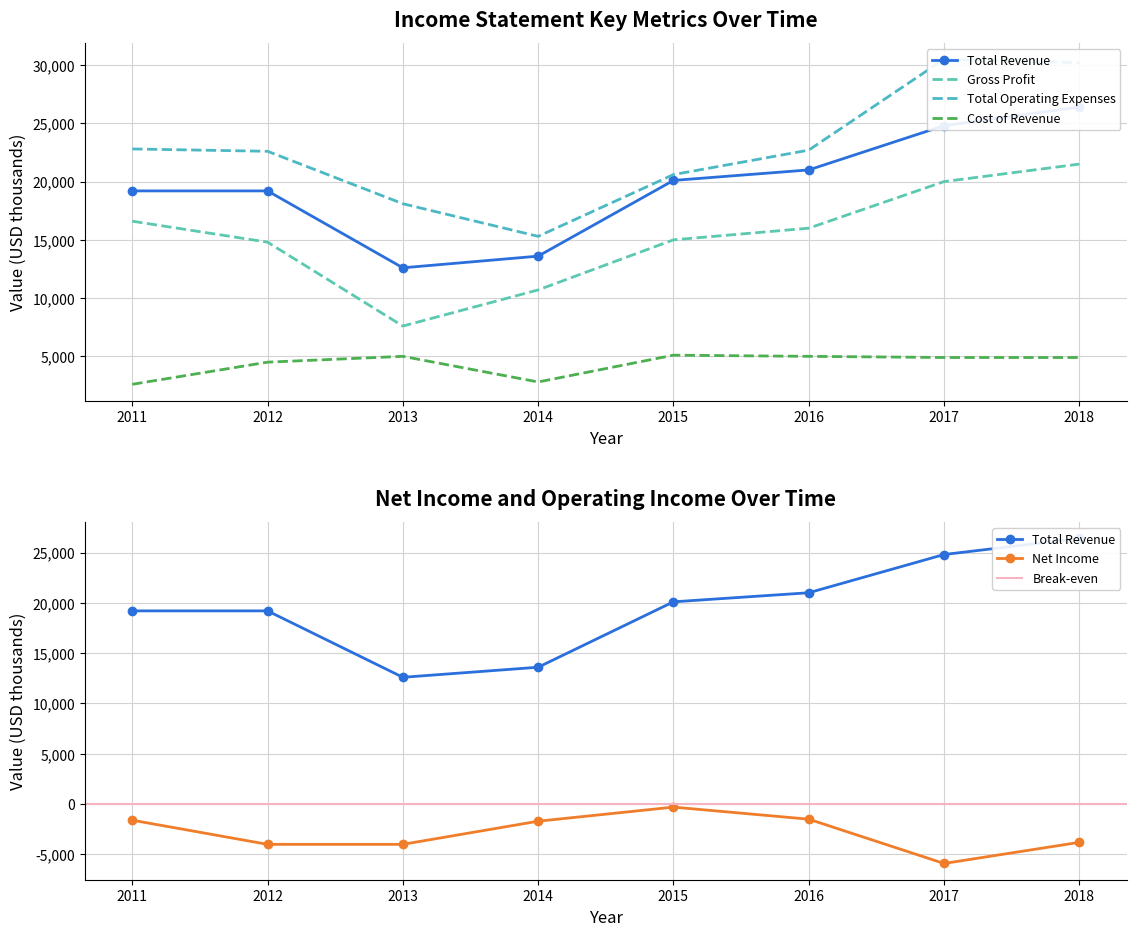

True or false: Gross Profit and Cost of Revenue intersect in this chart.

False